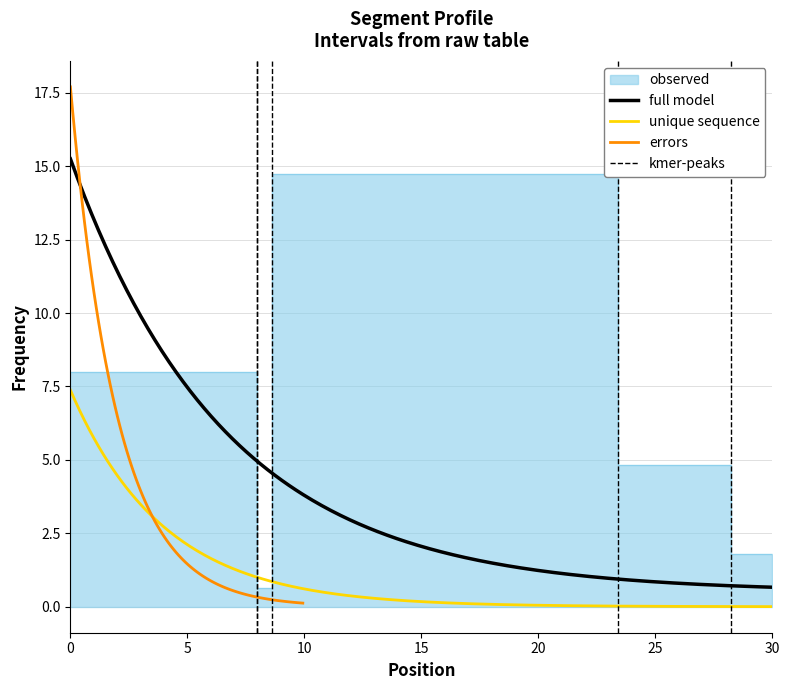

True or false: col_0 has a value of 37.1 at spk_64.

False